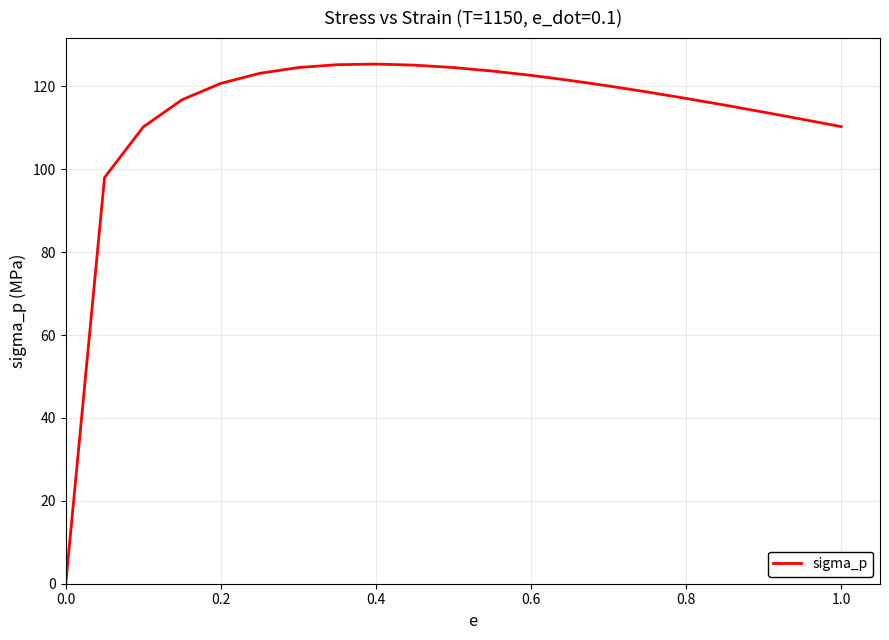

What is the difference between the maximum and minimum values?

125.4